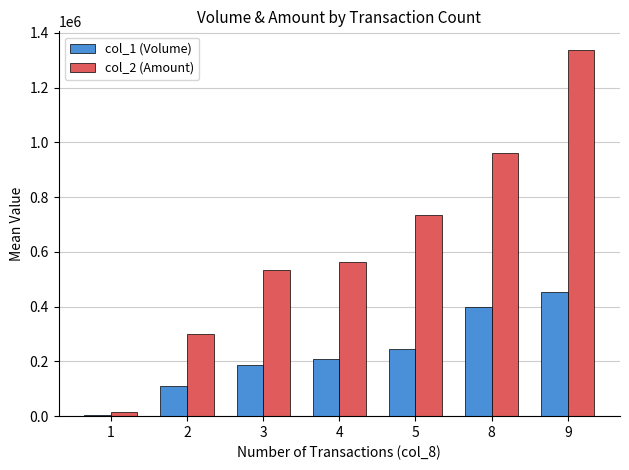

List the series in order of their peak value, lowest first.

col_1 (Volume), col_2 (Amount)